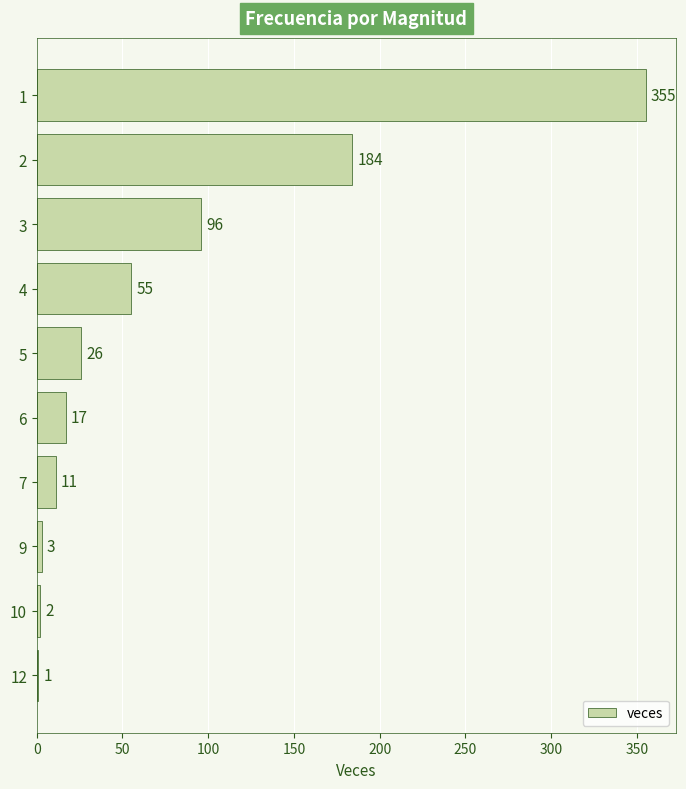

What is the maximum value shown in the chart?

355